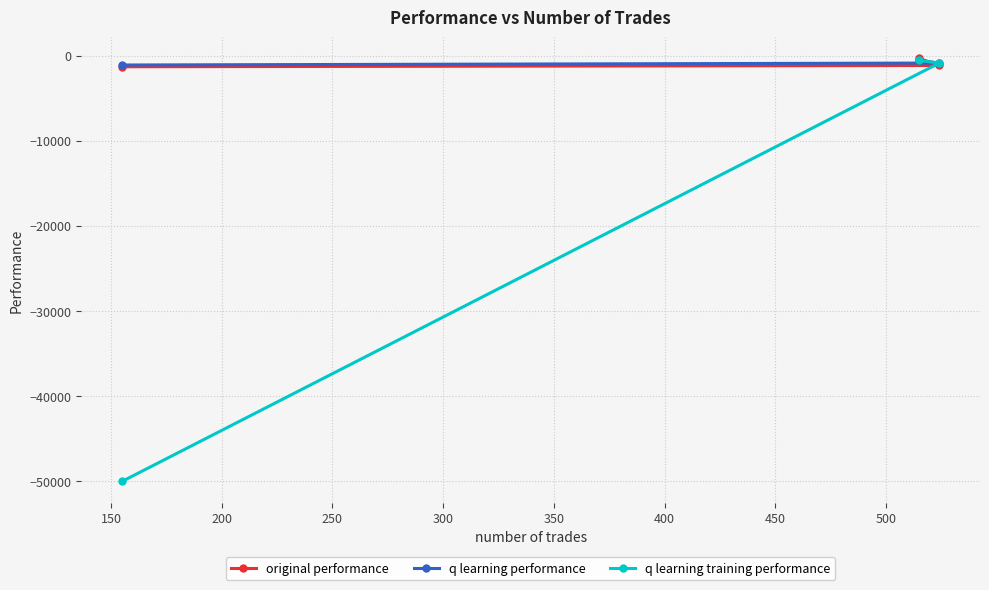

Which series has the largest range (max minus min)?

q learning training performance